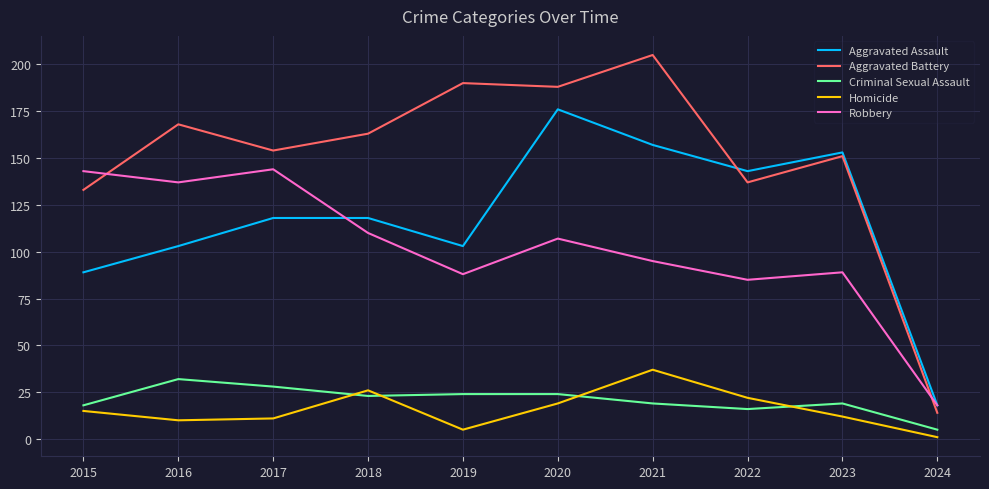

Between 2022 and 2024, which series saw the biggest shift?

Aggravated Assault